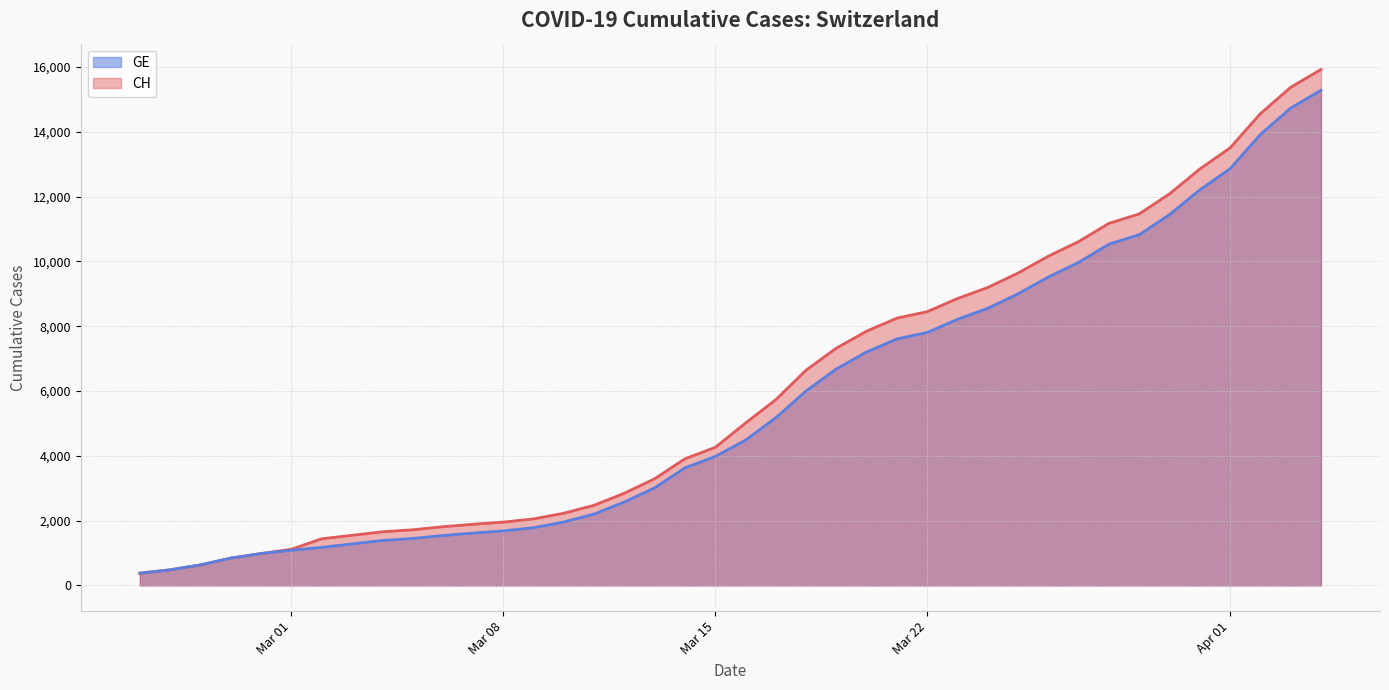

Reading left to right, extract all data points from this chart.

CH (line): 375	479	630	840	981	1113	1436	1544	1652	1715	1809	1885	1952	2051	2226	2472	2845	3291	3908	4259	5012	5731	6644	7323	7847	8249	8449	8855	9196	9642	10162	10613	11175	11467	12086	12852	13505	14561	15375	15926
GE (line): 375	479	630	840	981	1083	1171	1278	1384	1447	1538	1614	1681	1780	1955	2201	2574	3010	3627	3978	4485	5174	6002	6681	7205	7607	7807	8213	8554	9000	9520	9971	10533	10825	11444	12210	12863	13919	14733	15284